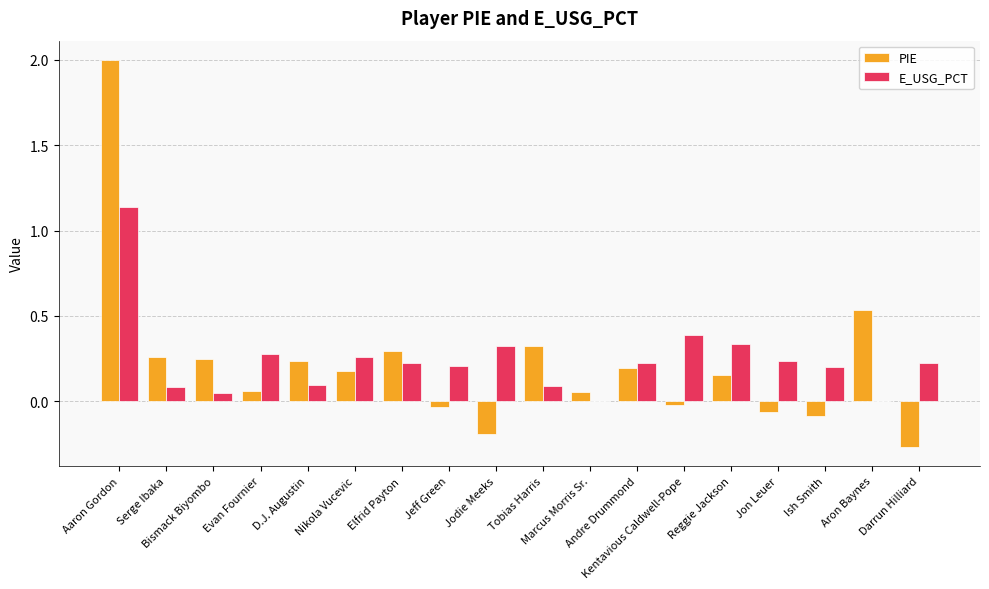

What is the sum of all PIE values?

3.9